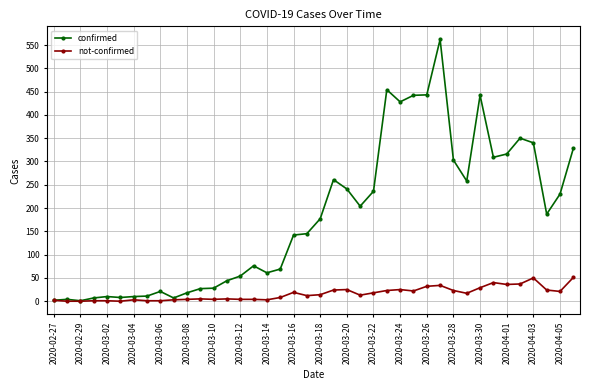

Rank the series by their average value, from highest to lowest.

confirmed, not-confirmed